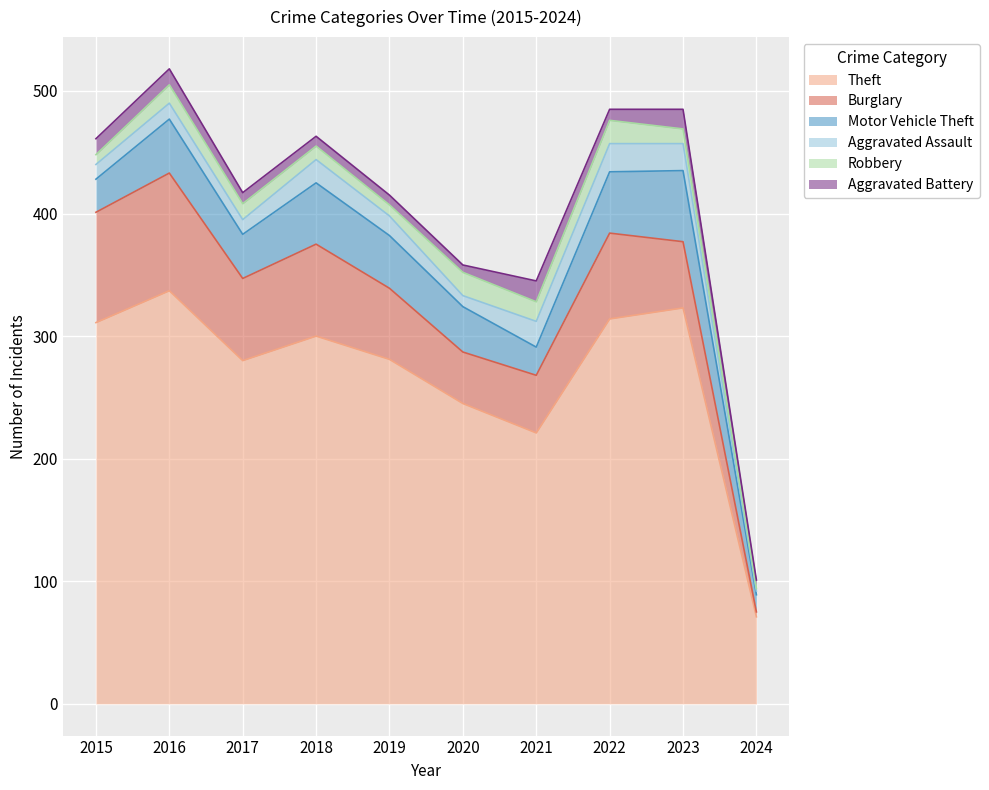

What is the maximum value shown in the chart?

337